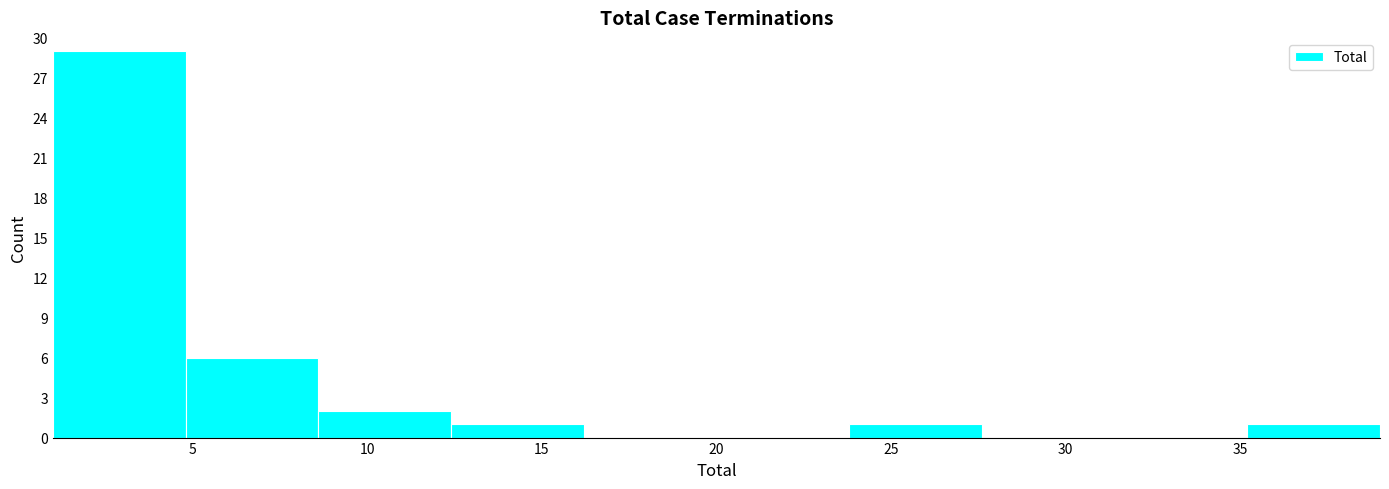

Reading left to right, list every bar in this chart as the range it spans on the x-axis followed by its height. Neither the bar edges nor the heights are printed on the chart, so give them approximately, as read against the axes.

1.0 to 4.8: 29
4.8 to 8.6: 6
8.6 to 12.4: 2
12.4 to 16.2: 1
16.2 to 20.0: 0
20.0 to 23.8: 0
23.8 to 27.6: 1
27.6 to 31.4: 0
31.4 to 35.2: 0
35.2 to 39.0: 1